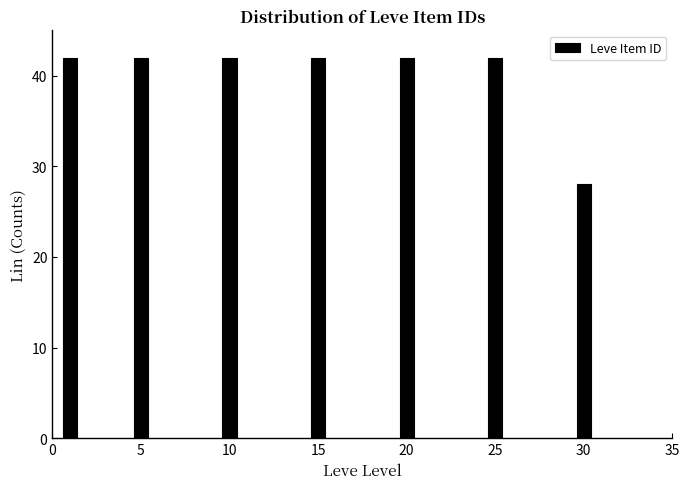

Reading left to right, extract all data points from this chart.

0=42	5=42	10=42	15=42	20=42	25=42	30=28